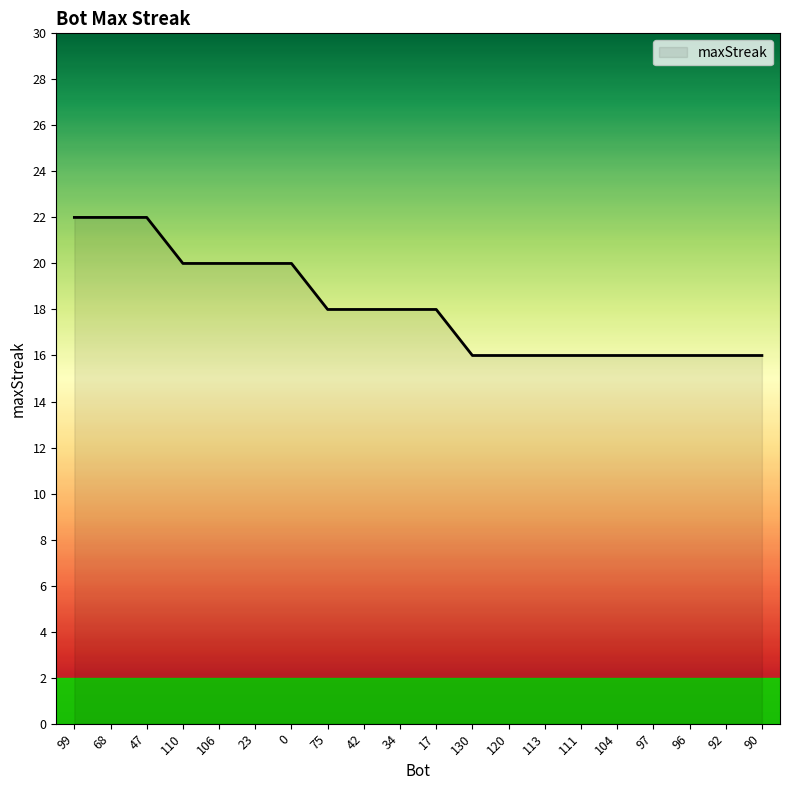

Count the values in the range 16 to 20.

17